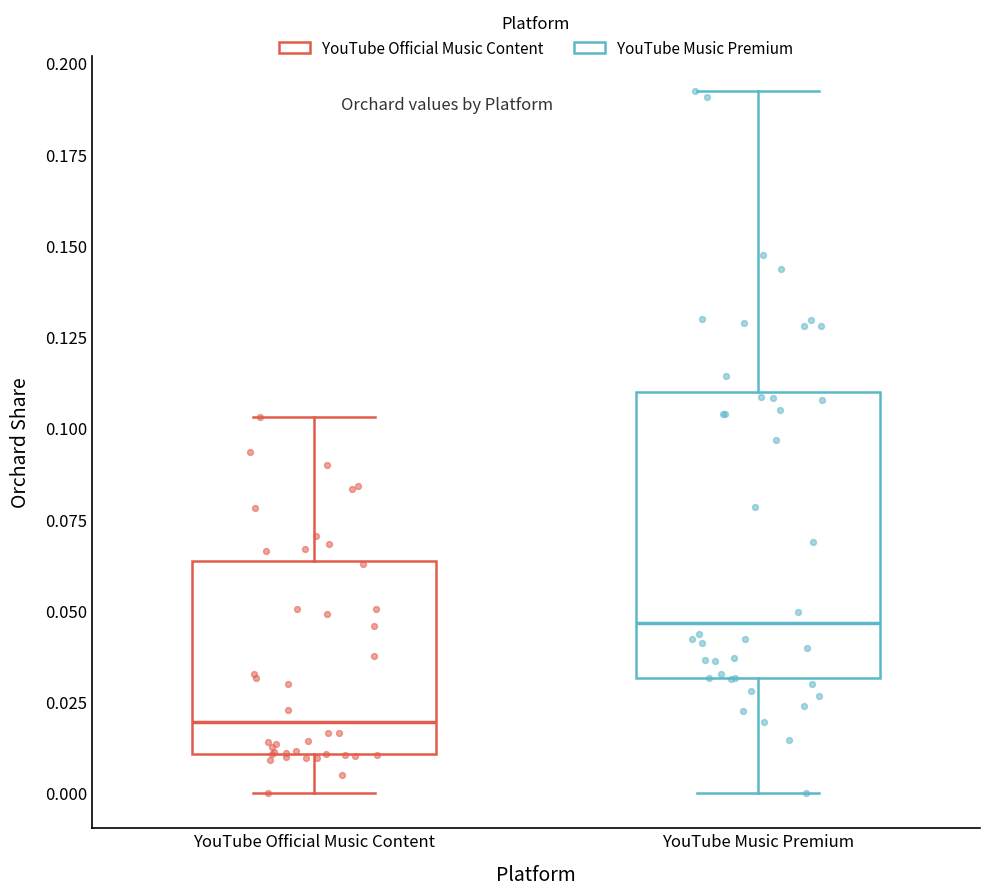

Where does the lower whisker of the box for YouTube Music Premium end on the y-axis? The values are not printed on the chart, so give them approximately, as read against the axis.

0.000